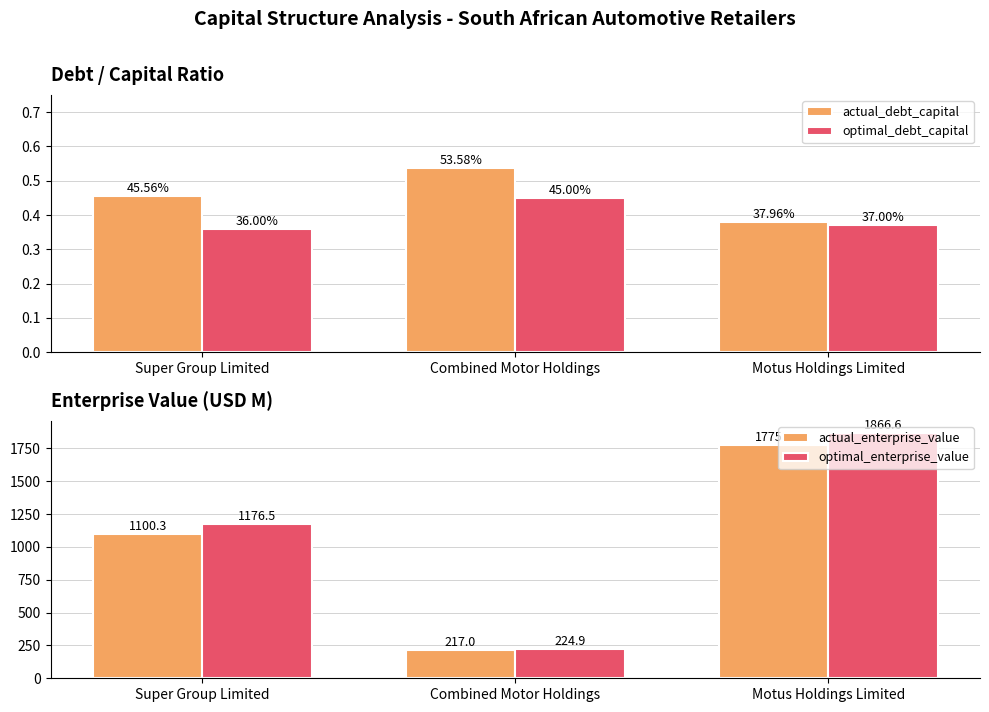

How many values in the optimal_enterprise_value series are below 1176?

1